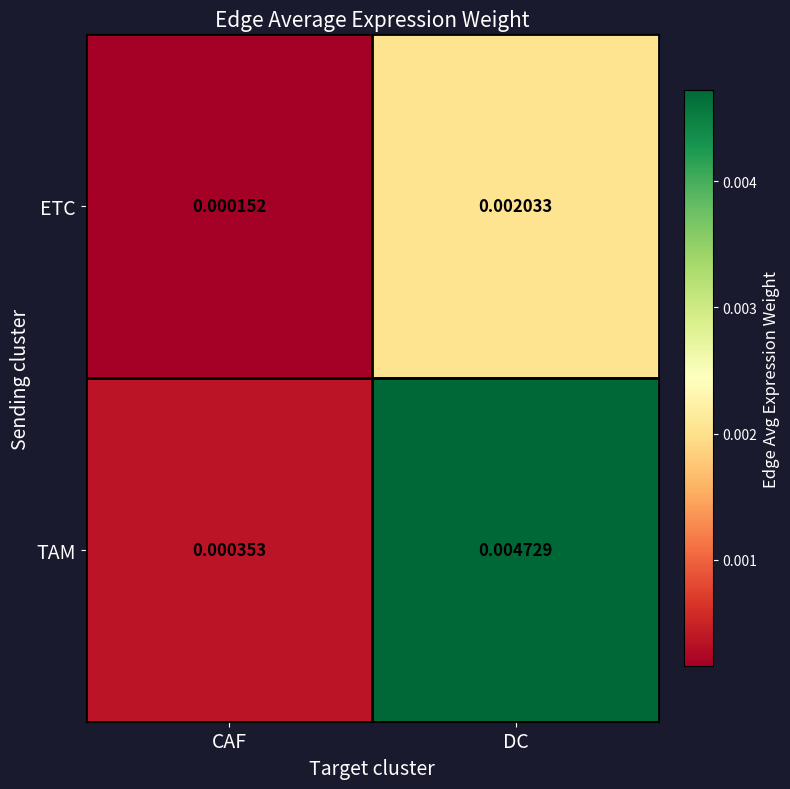

At which label does ETC reach its peak?

DC